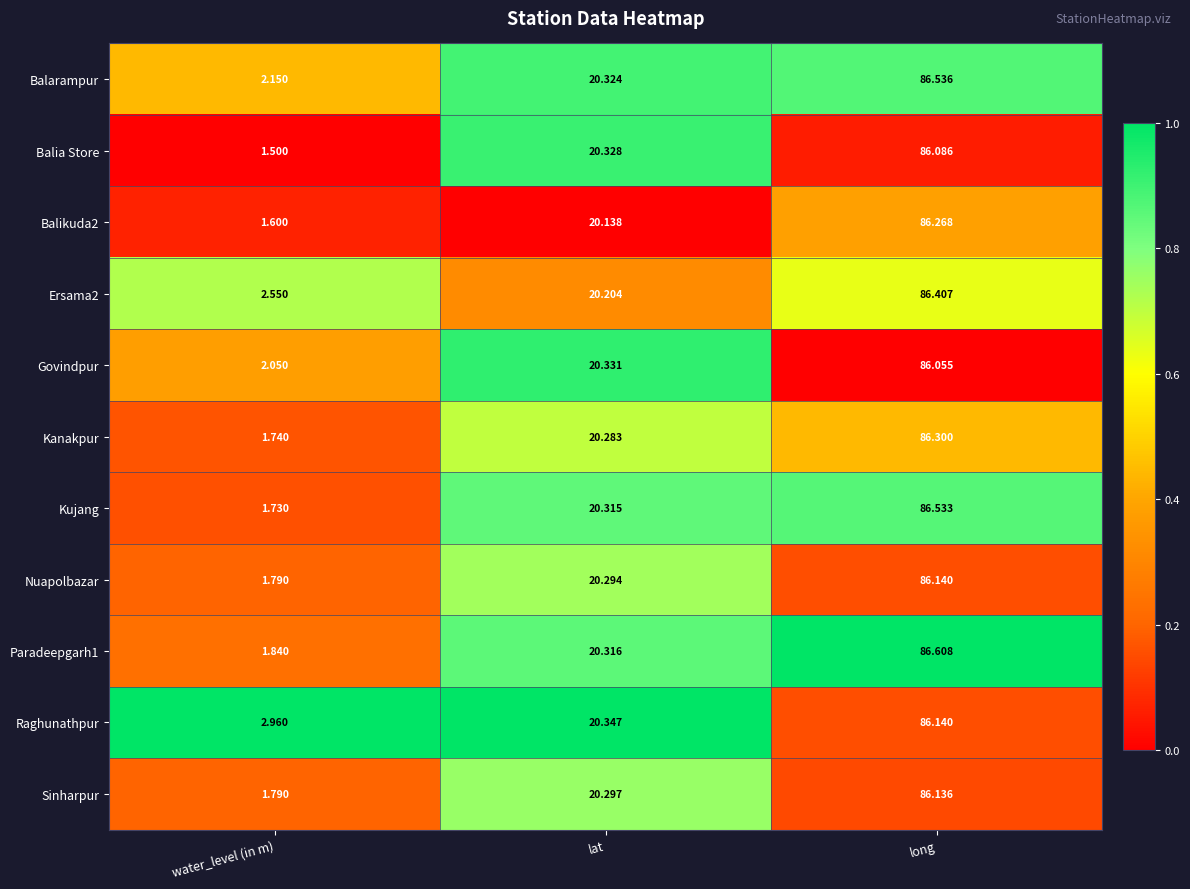

Which series has the widest spread of values?

Kujang